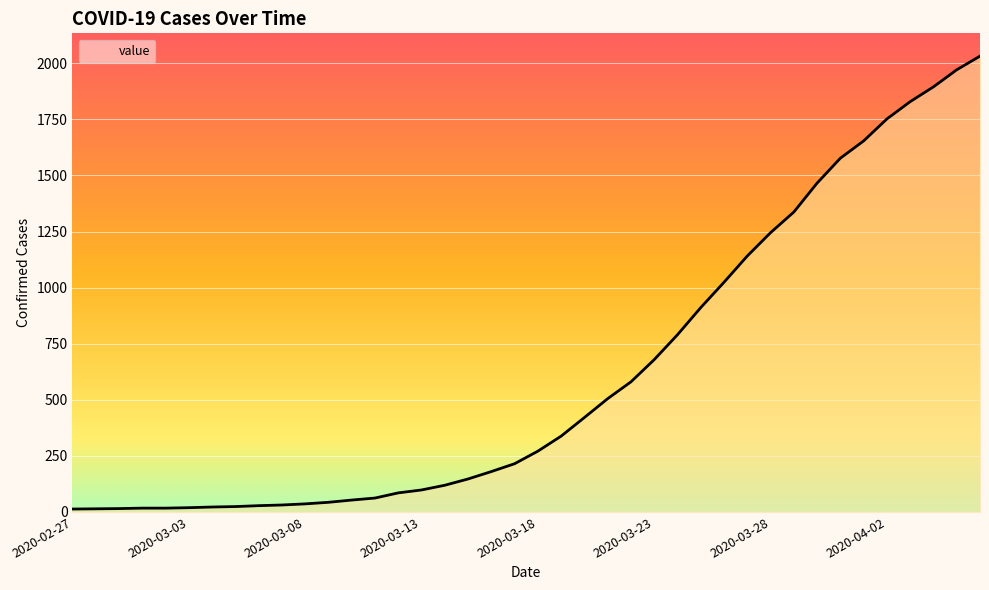

What is the label of the 16th point from the left?

2020-03-13